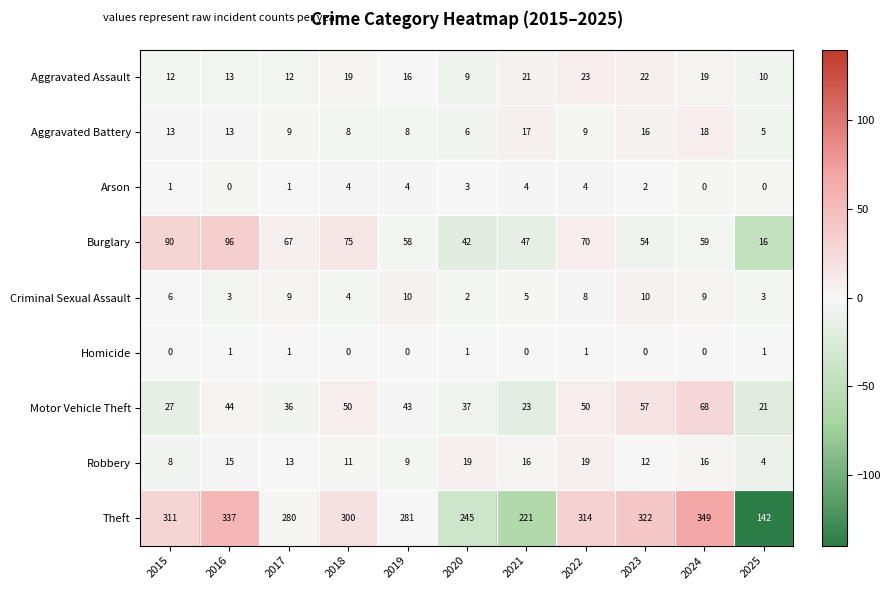

At which label is Aggravated Assault closest to 16?

2019